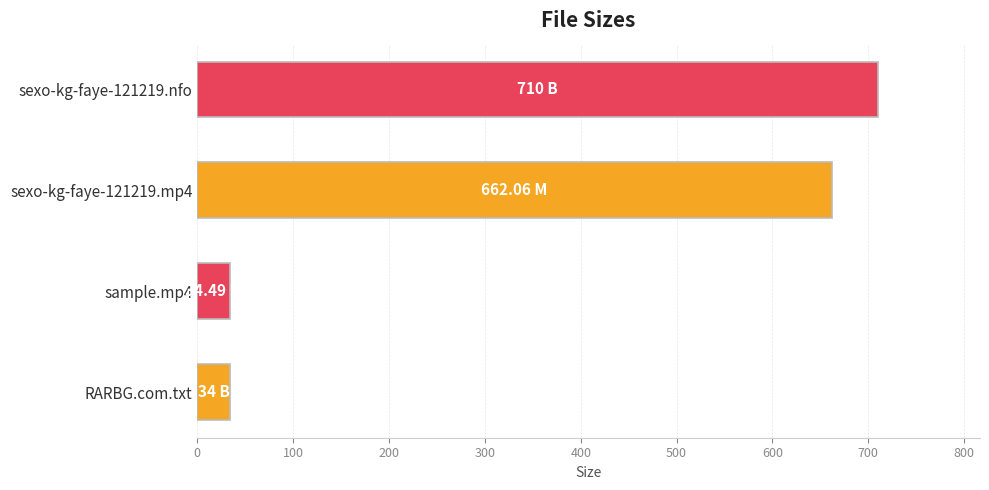

What is the change in value from sexo-kg-faye-121219.mp4 to sexo-kg-faye-121219.nfo?

+47.9